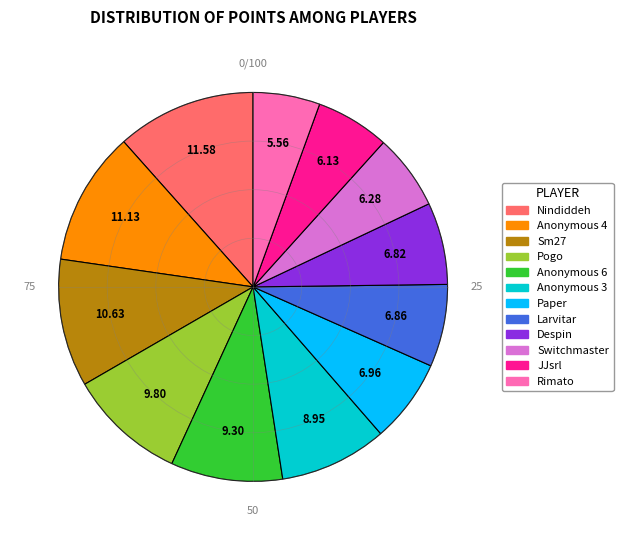

The Sm27 slice represents 11% of the pie. True or false?

True